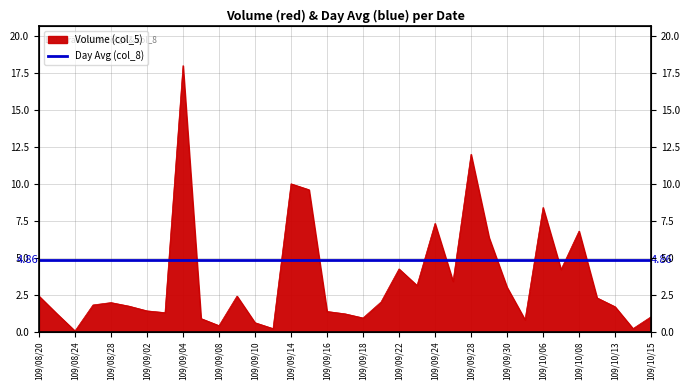

How many data points are less than 1?

8